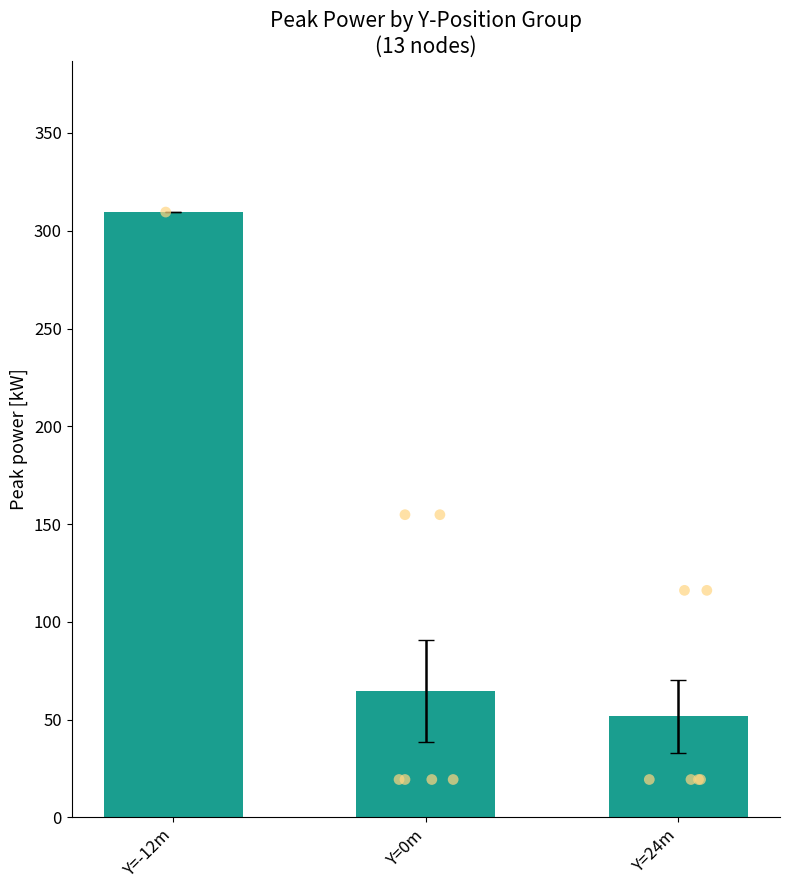

Between Y=24m and Y=-12m, which is larger?

Y=-12m